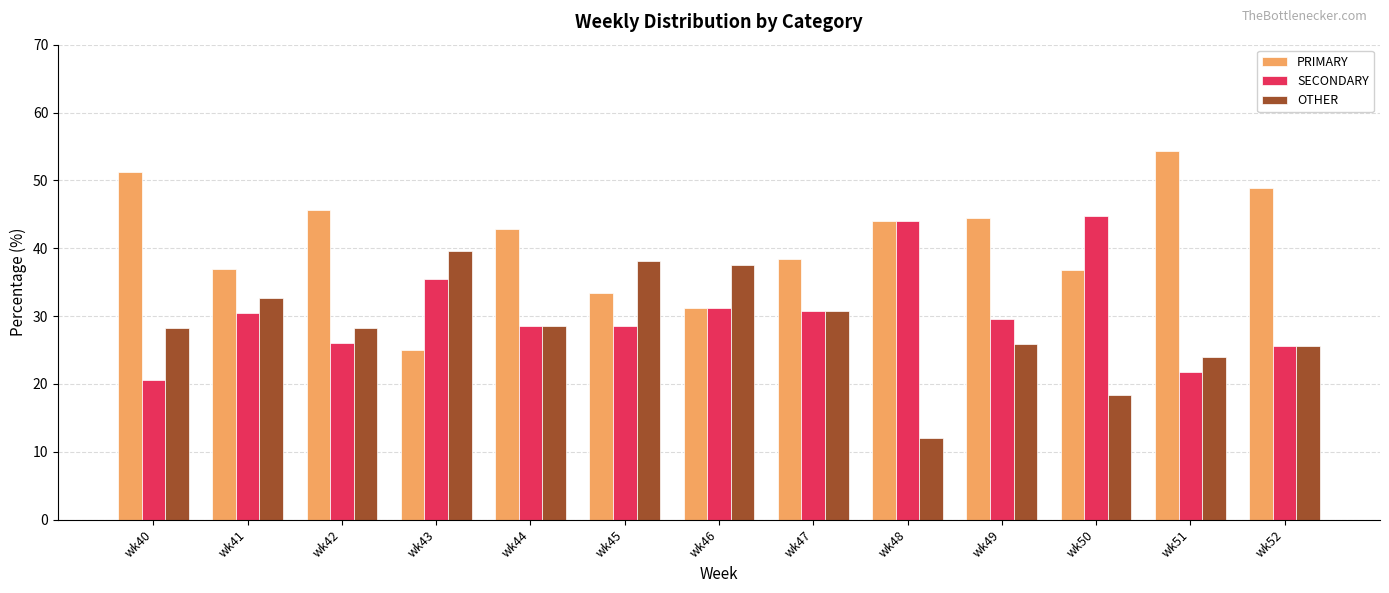

At which label does PRIMARY first exceed 42?

wk40